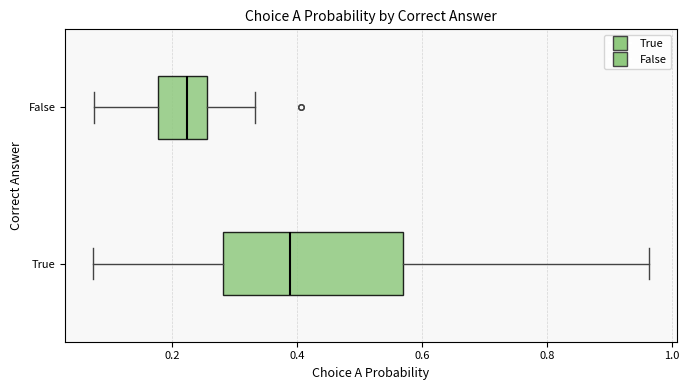

Which box's median line is the furthest to the right?

True